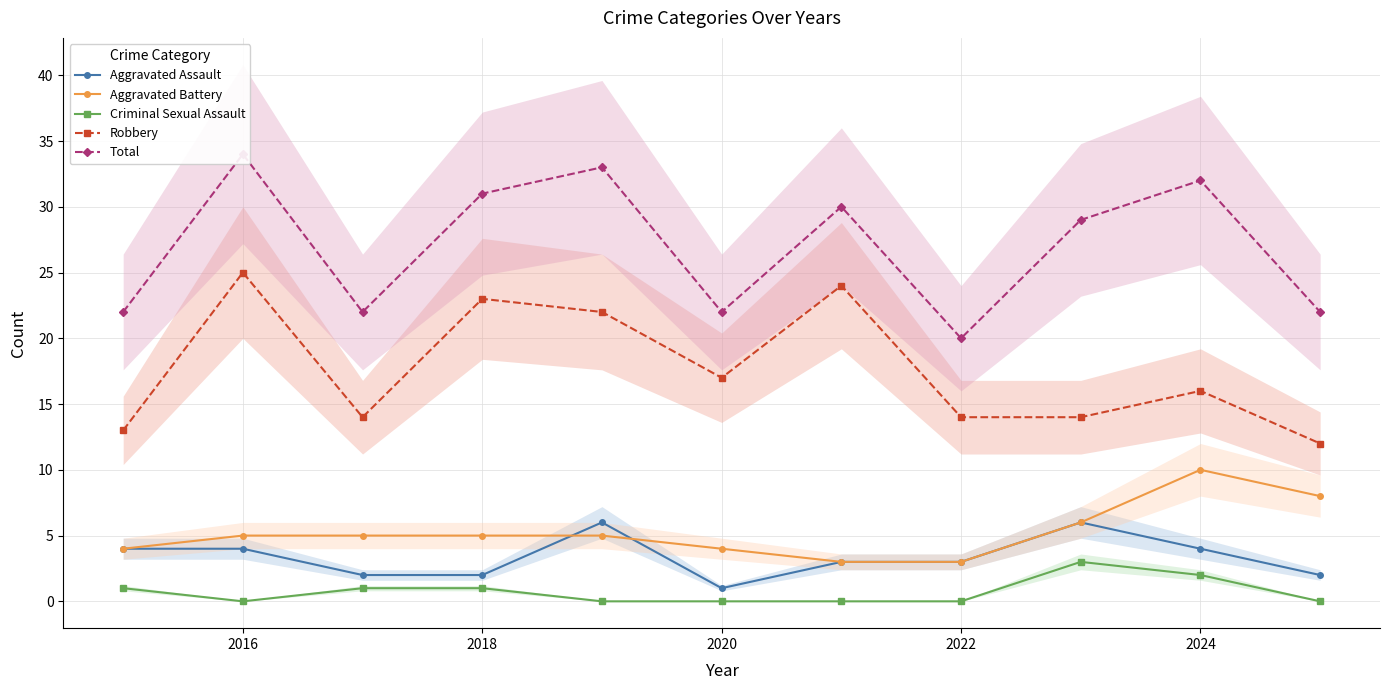

What is the maximum value shown in the chart?

34